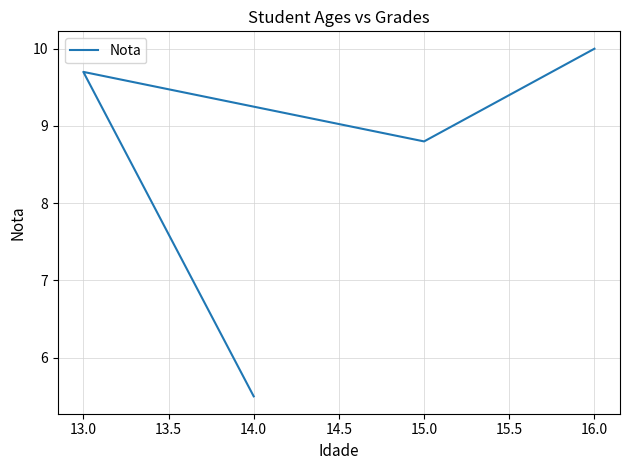

What is the smallest value displayed?

5.5